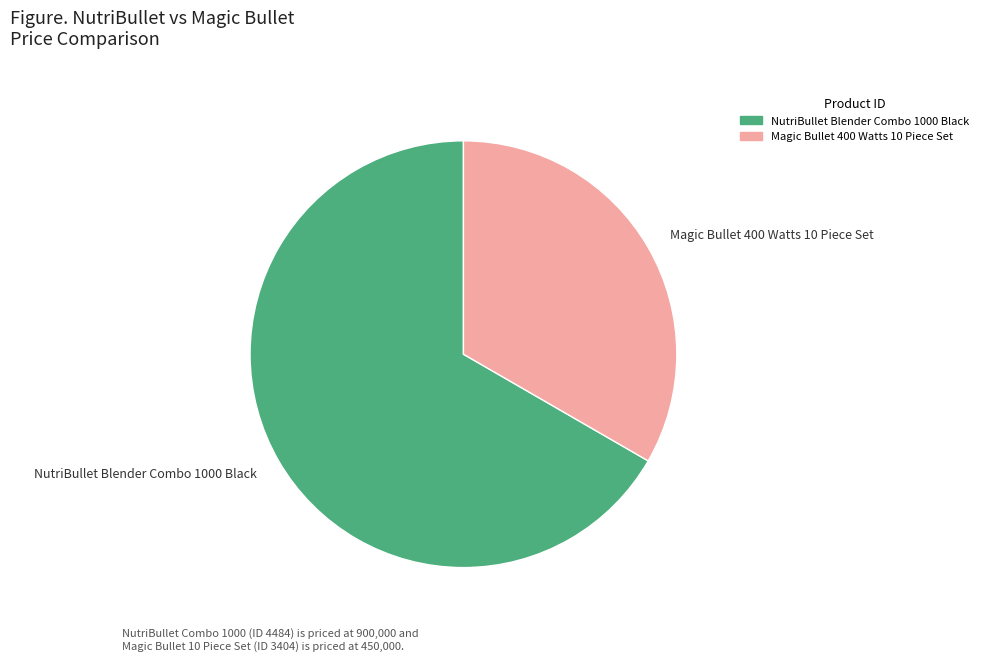

Approximately how many times larger is the value at NutriBullet Blender Combo 1000 Black compared to Magic Bullet 400 Watts 10 Piece Set?

2.0